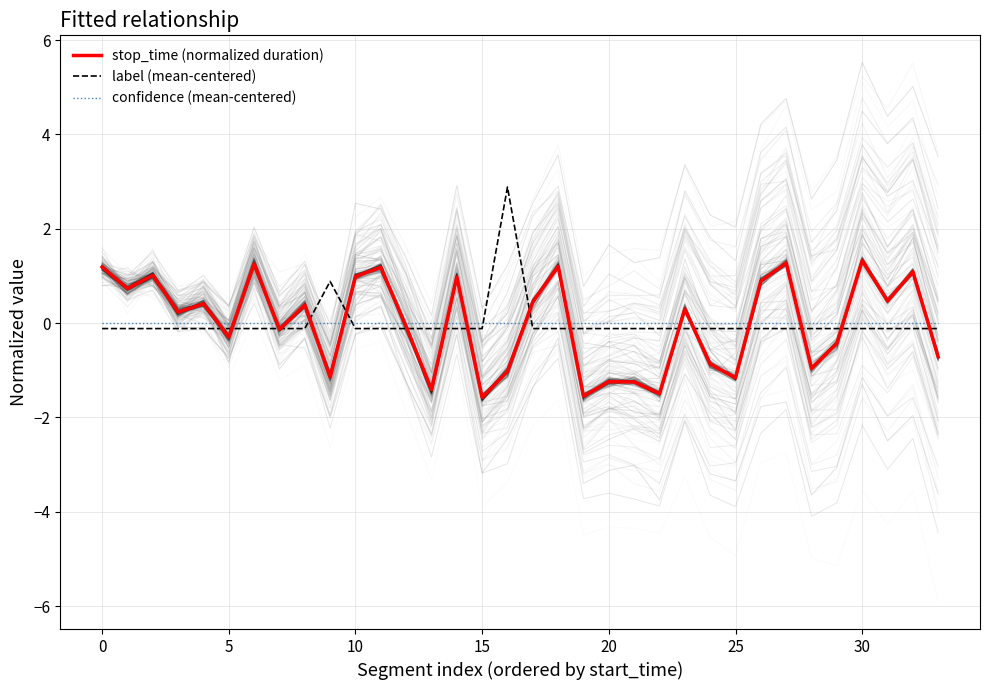

What are all the series names shown in the legend?

stop_time (normalized duration), label (mean-centered), confidence (mean-centered)